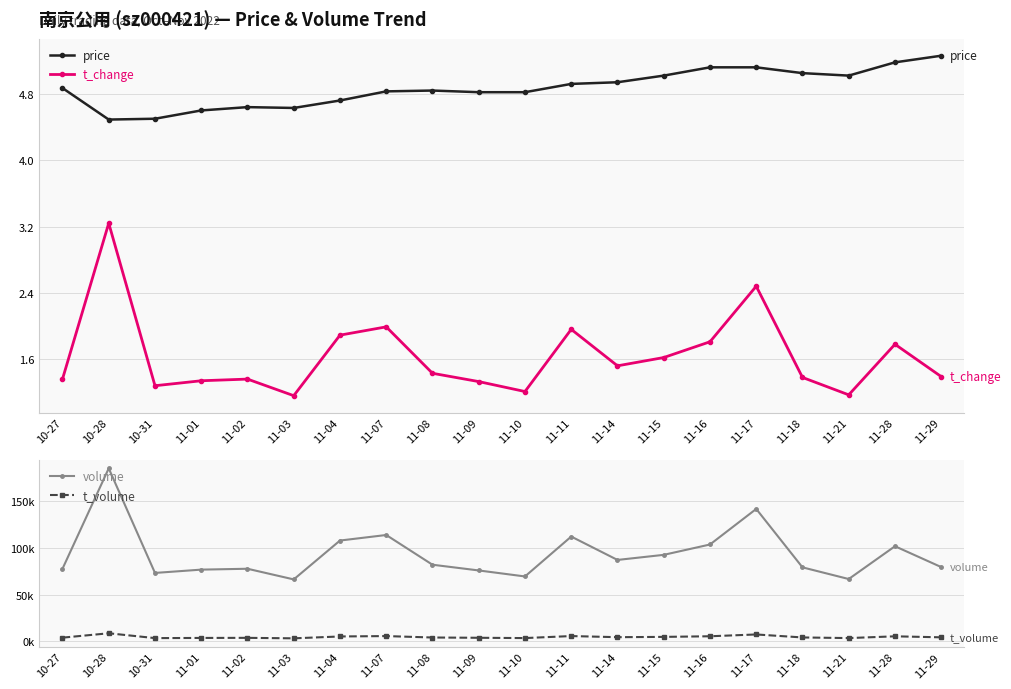

True or false: volume and t_change intersect in this chart.

False